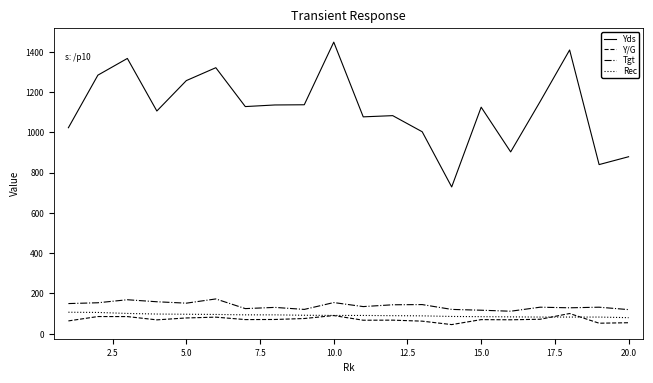

True or false: Tgt has more than 1 interior local peaks.

True